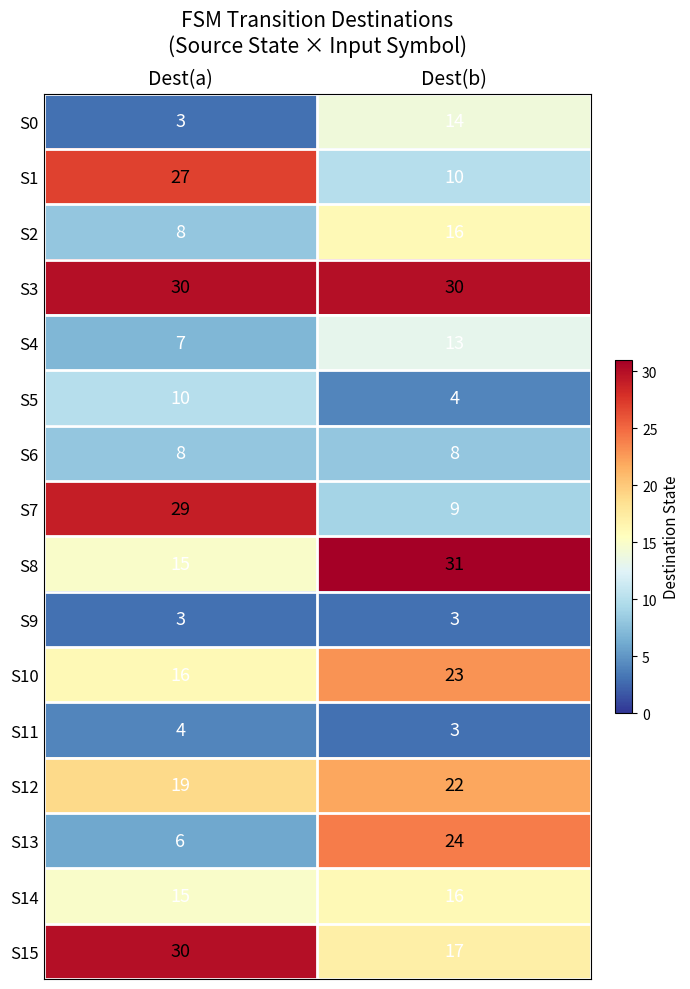

At how many categories does at least one series exceed 18?

2